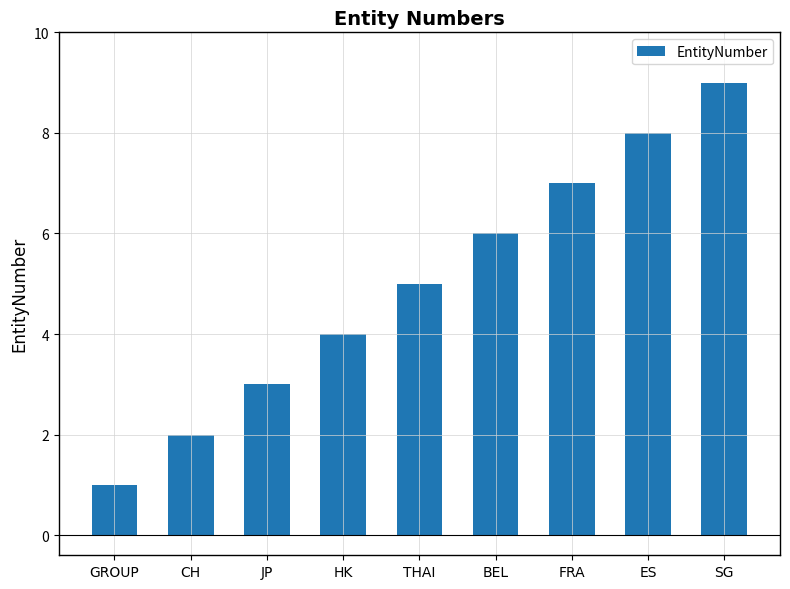

What is the change in value from GROUP to FRA?

+6